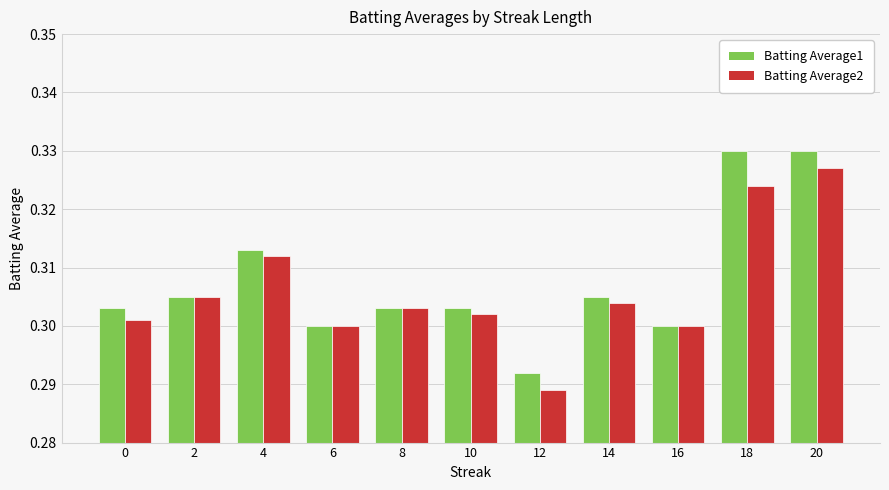

Are the bars horizontal?

No